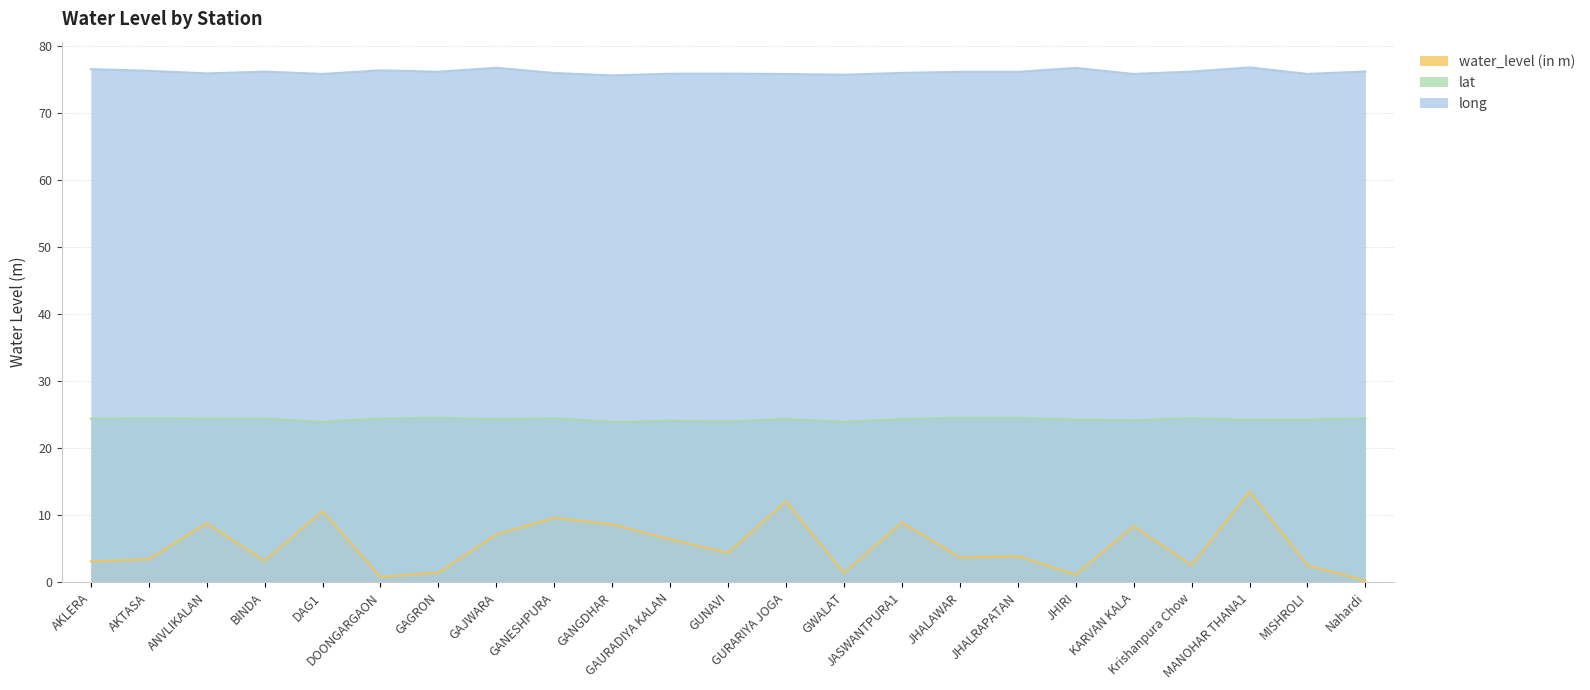

Rank the series at JHALAWAR from highest to lowest value.

long, lat, water_level (in m)